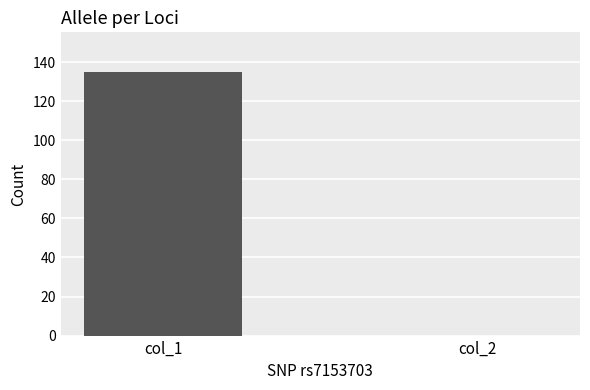

Reading left to right, what are all the values shown in this chart?

col_1=135	col_2=0